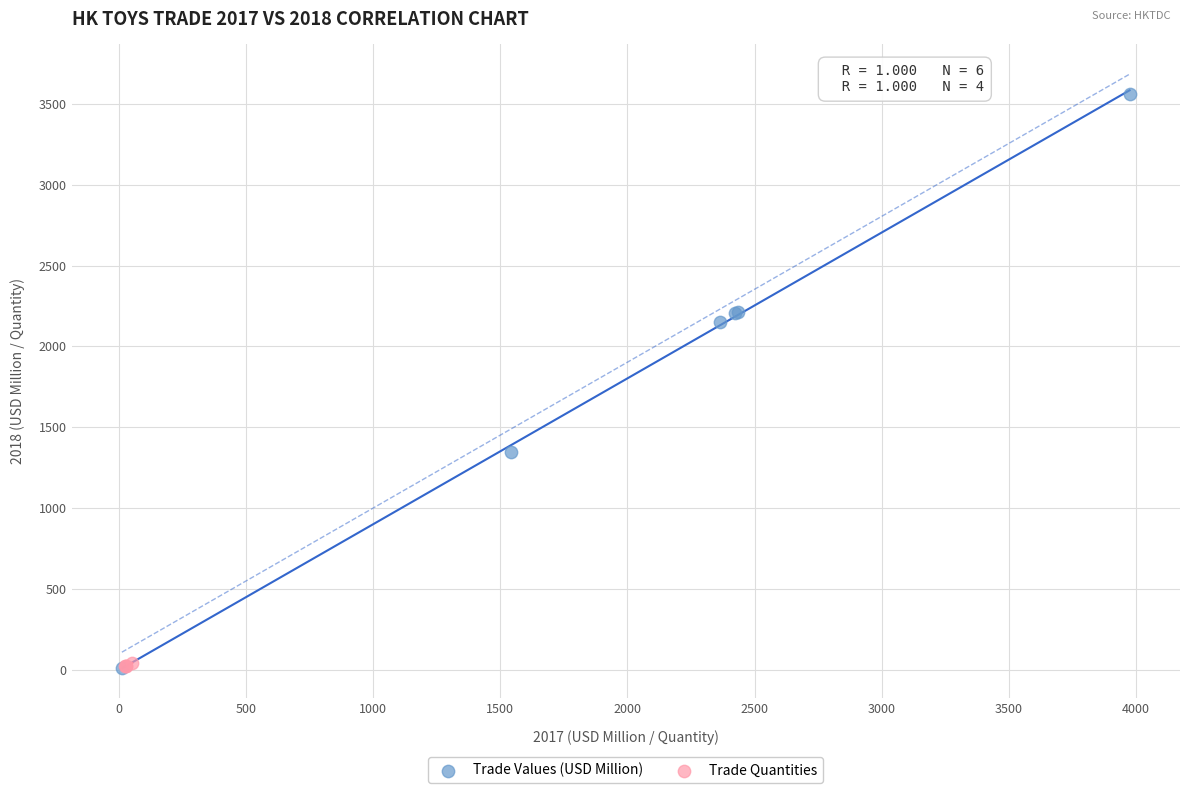

Which series contains the highest Y value?

Trade Values (USD Million)